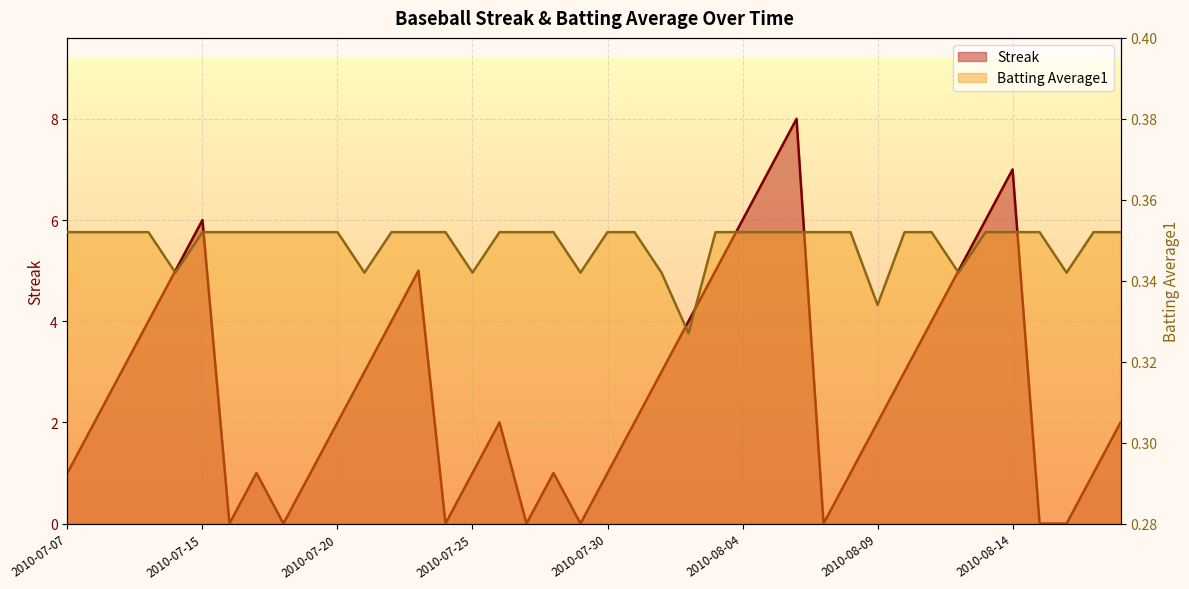

What position from the right is 2010-07-22?

28